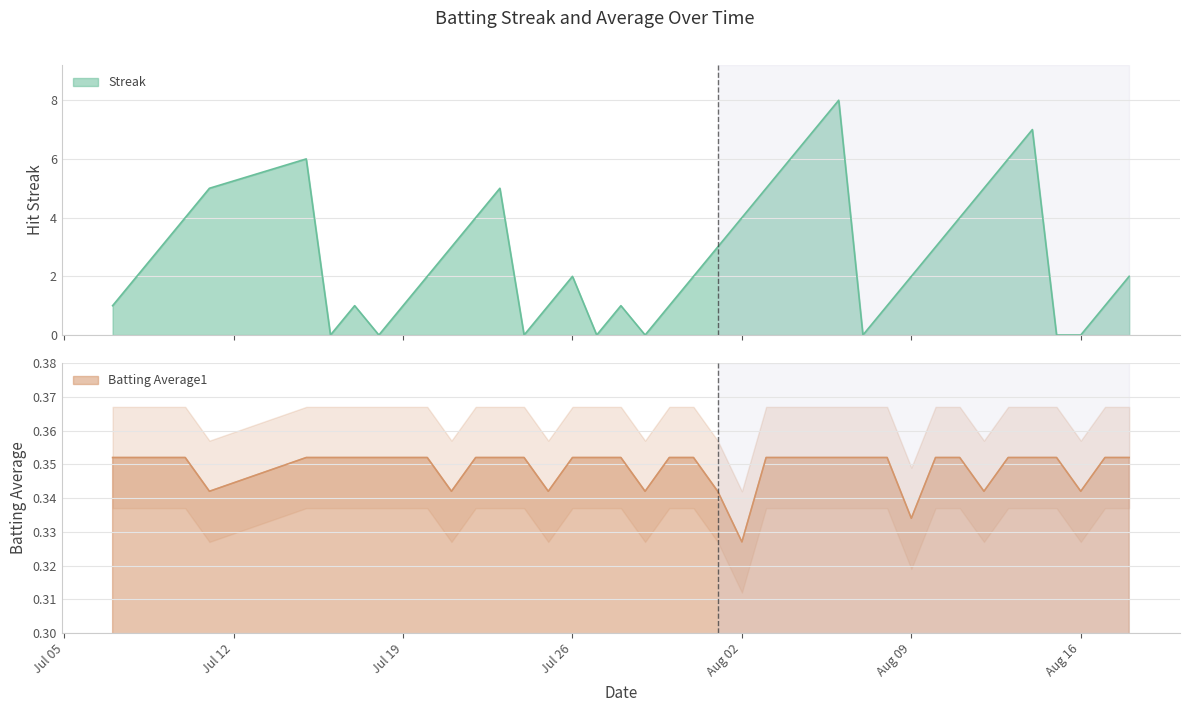

Which series has the widest spread of values?

Streak